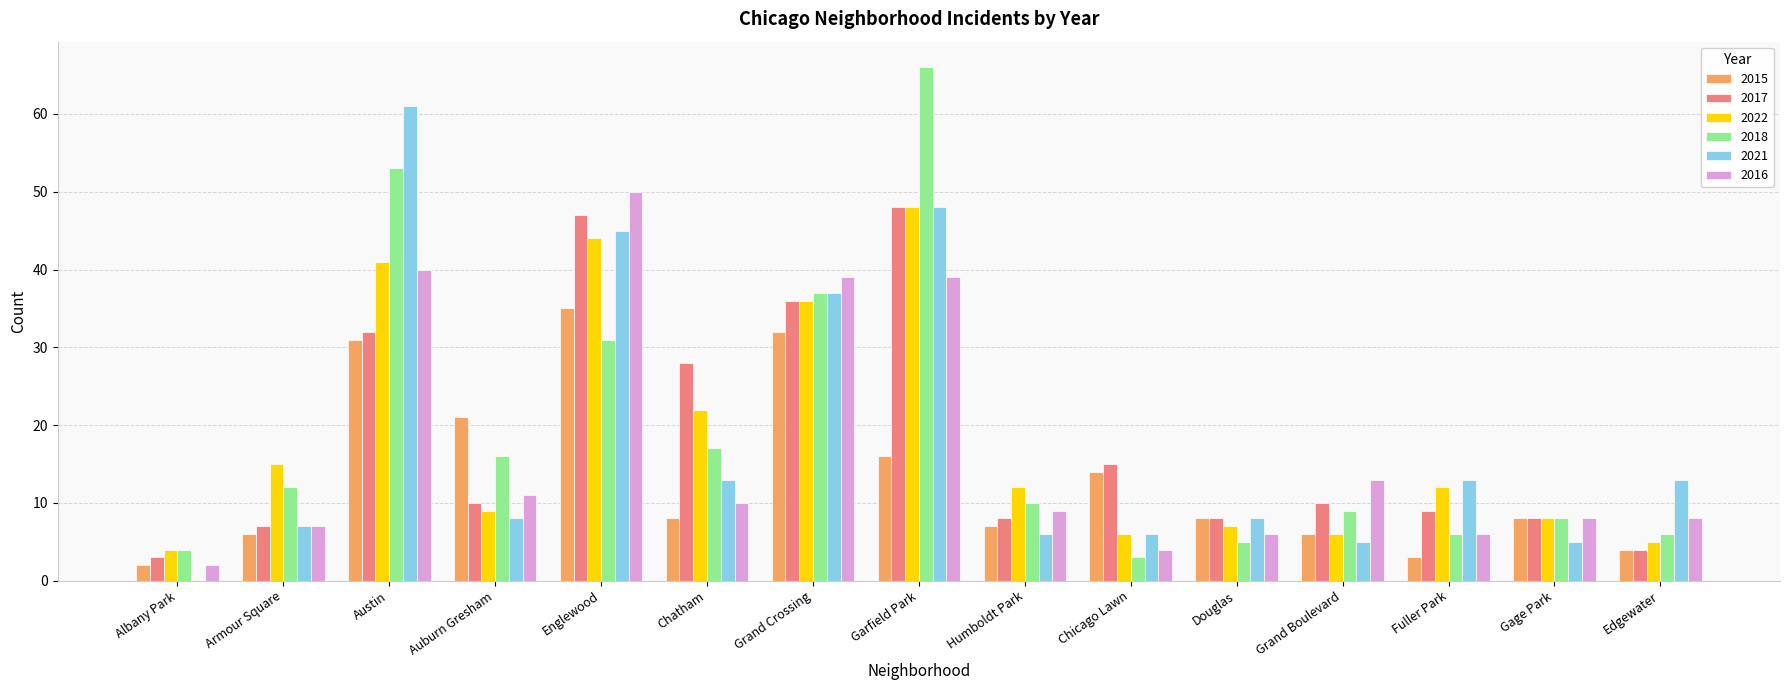

What are all the series names shown in the legend?

2015, 2017, 2022, 2018, 2021, 2016